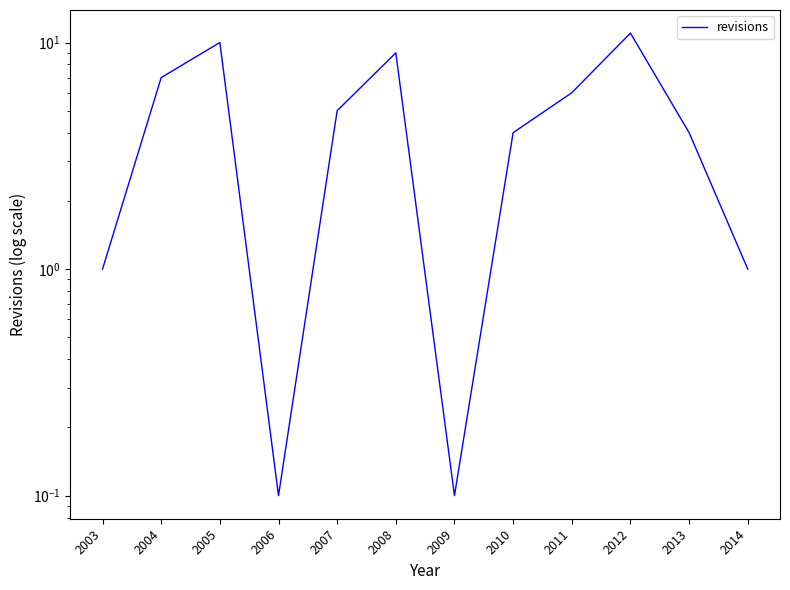

What is the difference between the second highest and second lowest values?

9.9